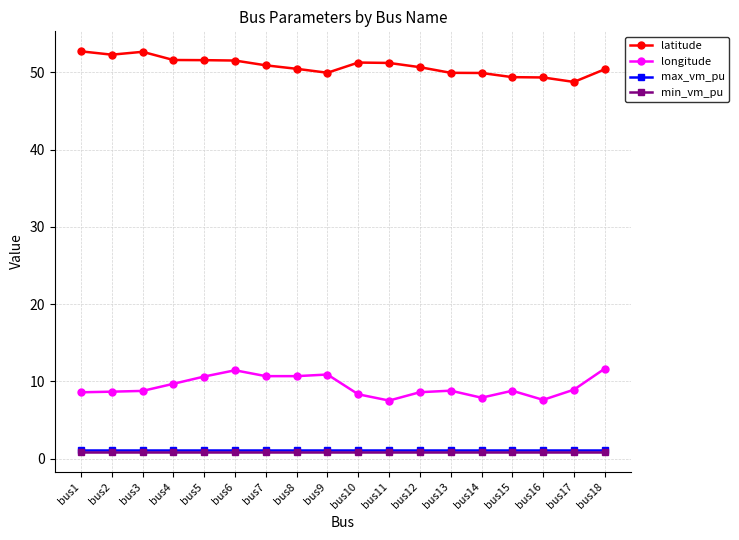

How many lines are shown in the chart?

4